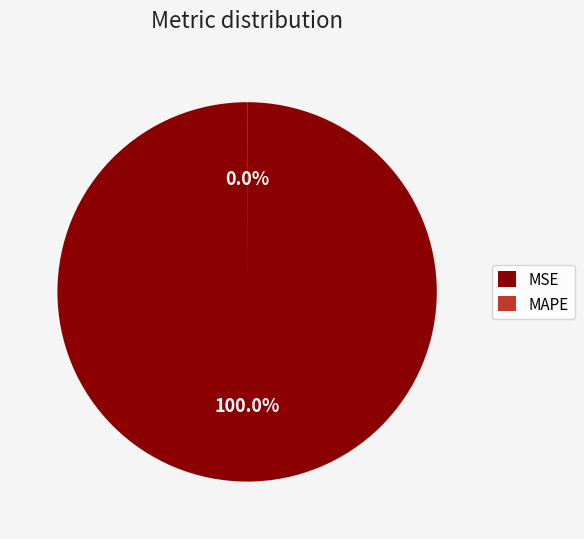

Is MSE the majority of the pie?

Yes